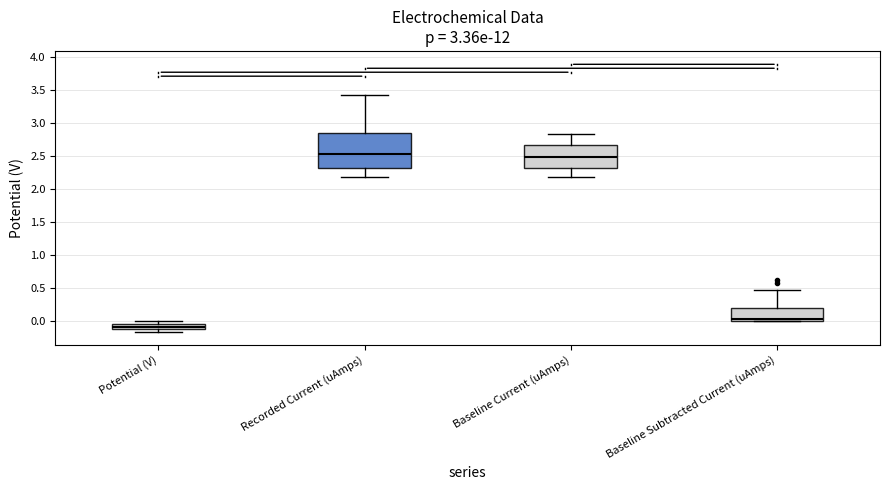

Which box is the tallest, from its lower edge to its upper edge?

Recorded Current (uAmps)